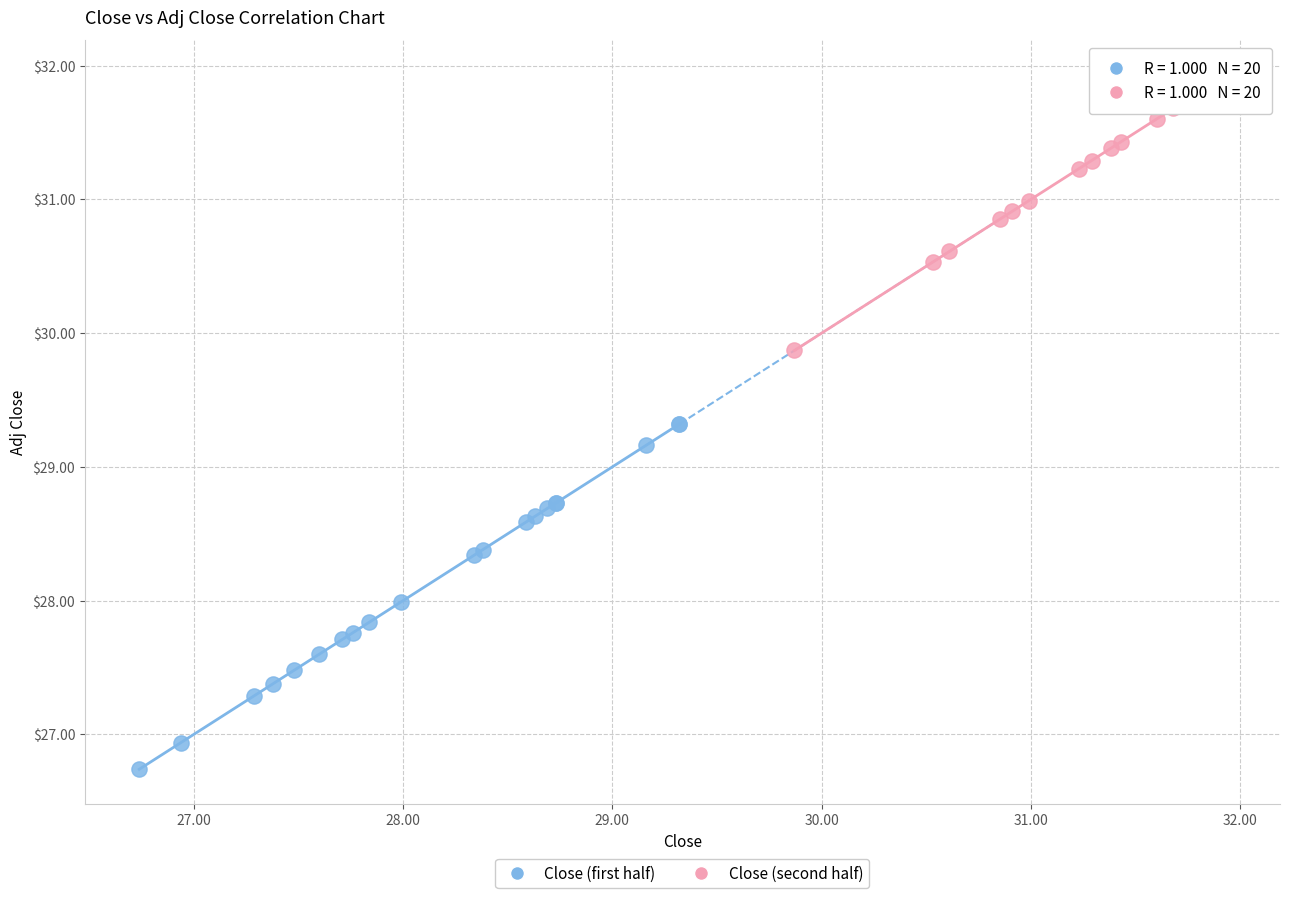

Which series reaches the minimum Y coordinate?

Close (first half)